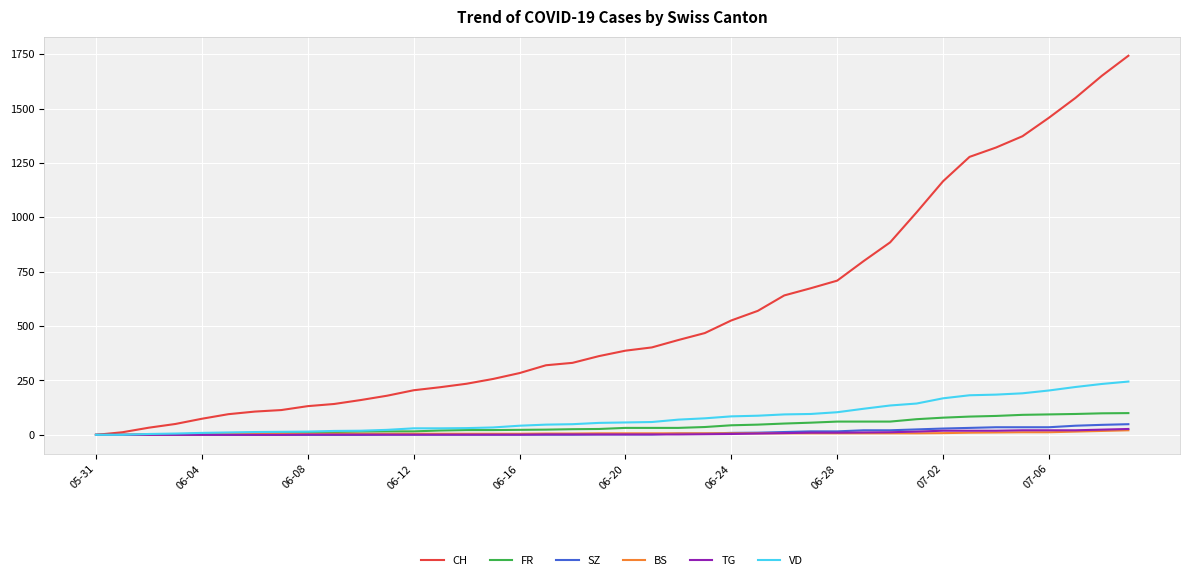

How many series are shown in this chart?

6